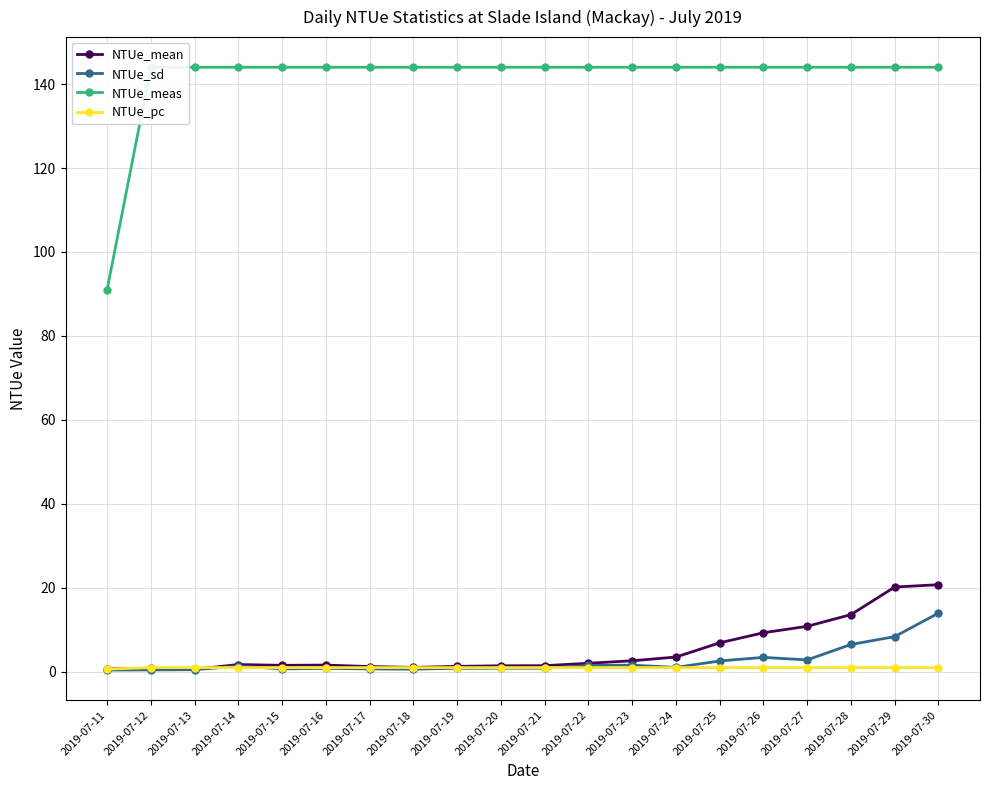

List the labels in order of NTUe_mean value, smallest first.

2019-07-13, 2019-07-11, 2019-07-12, 2019-07-18, 2019-07-17, 2019-07-19, 2019-07-20, 2019-07-21, 2019-07-15, 2019-07-16, 2019-07-14, 2019-07-22, 2019-07-23, 2019-07-24, 2019-07-25, 2019-07-26, 2019-07-27, 2019-07-28, 2019-07-29, 2019-07-30